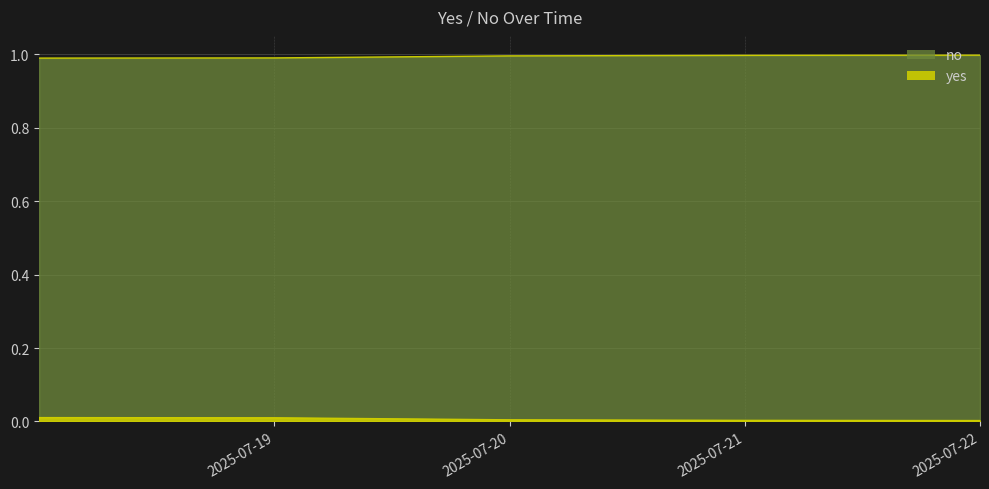

At which label does yes reach its minimum?

2025-07-18 00:00:08